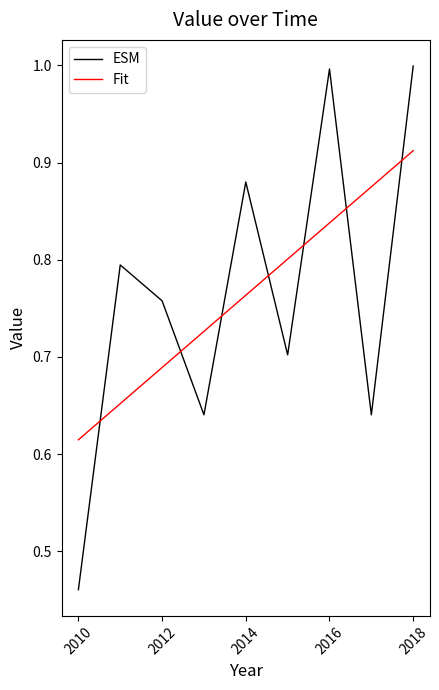

Which series has the largest range (max minus min)?

ESM